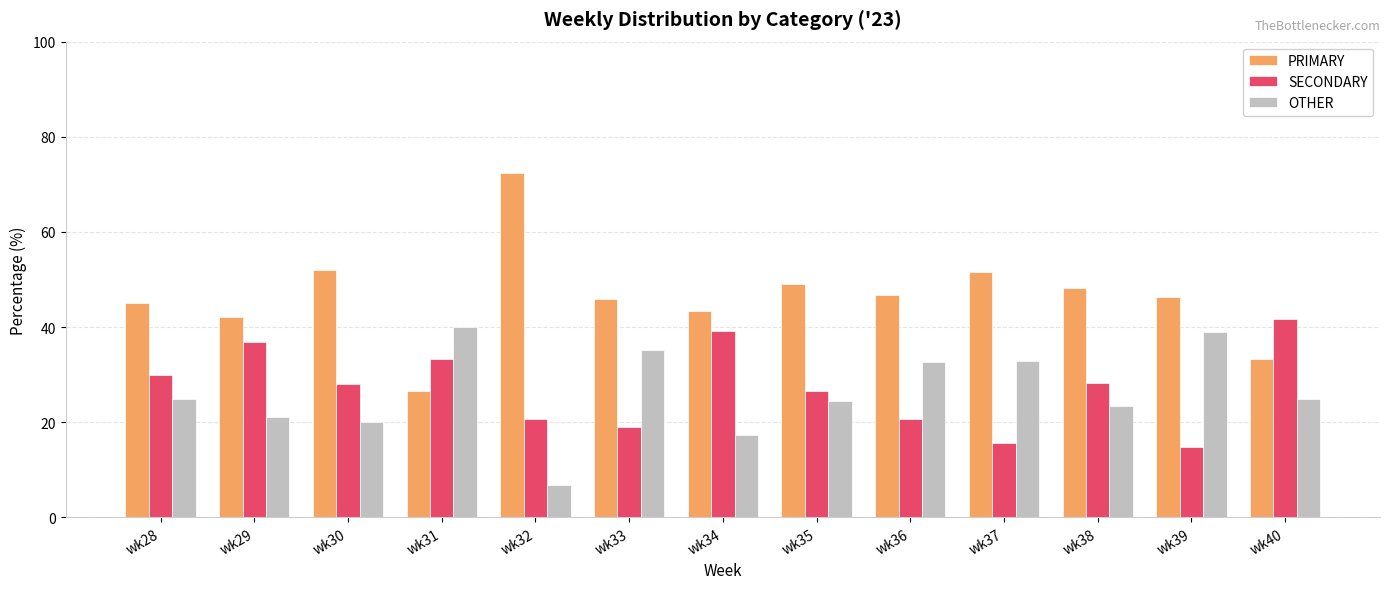

Does the chart contain any negative values?

No